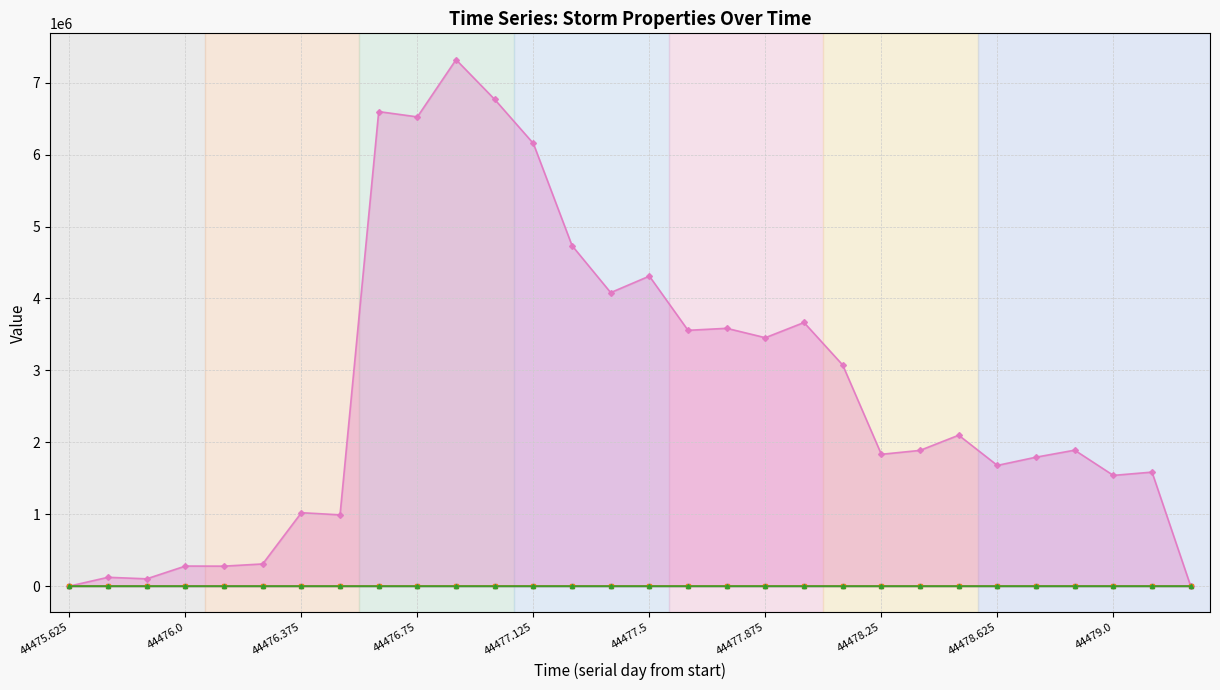

What is the difference between the second highest and minimum values in the Area series?

6766875.0